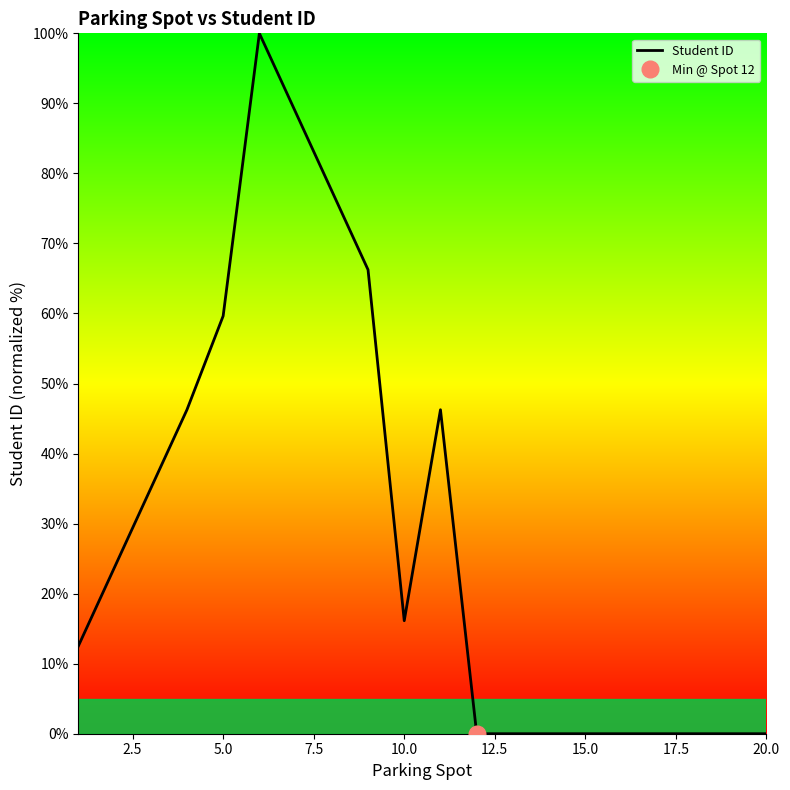

Count the number of categories in the chart.

20